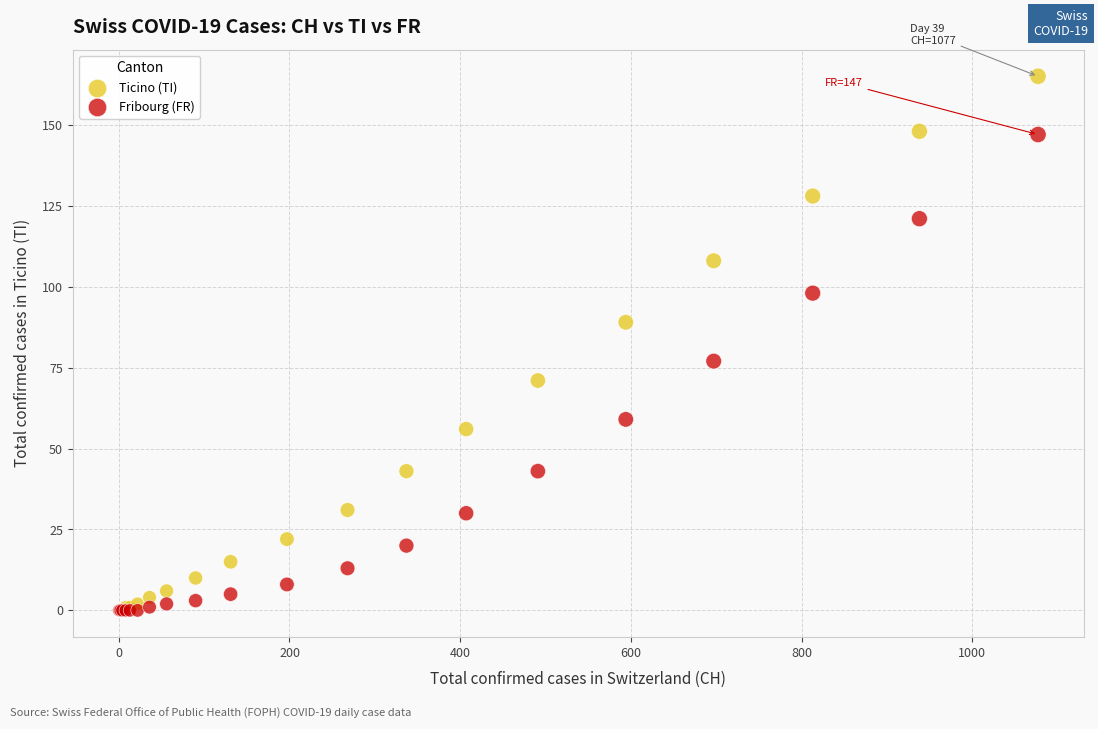

In the Fribourg (FR) series, what Y value is closest to 73?

77